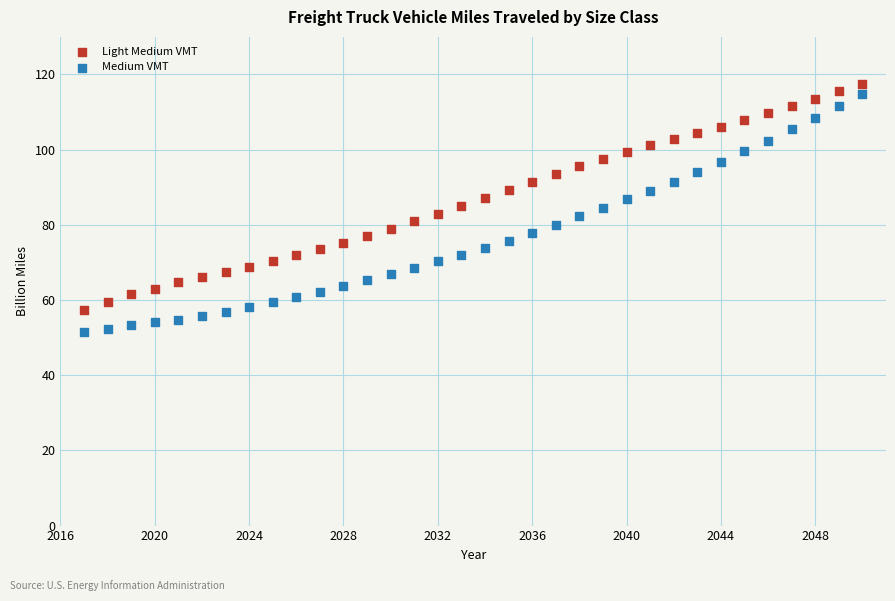

Across all data points, what is the range of Y values (max minus min)?

65.9